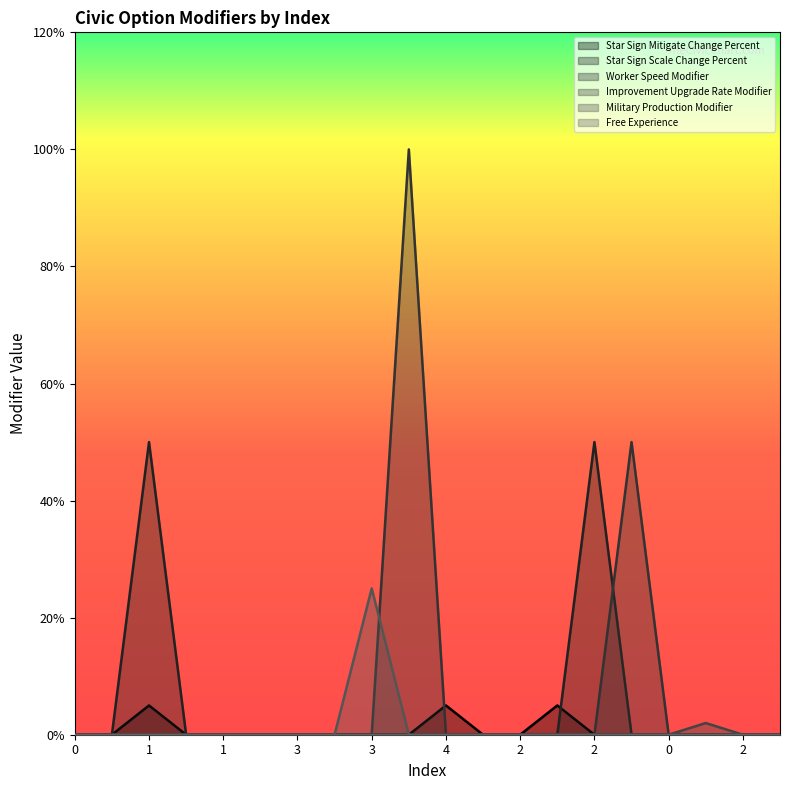

How many intersections are there between Star Sign Mitigate Change Percent and Worker Speed Modifier?

1